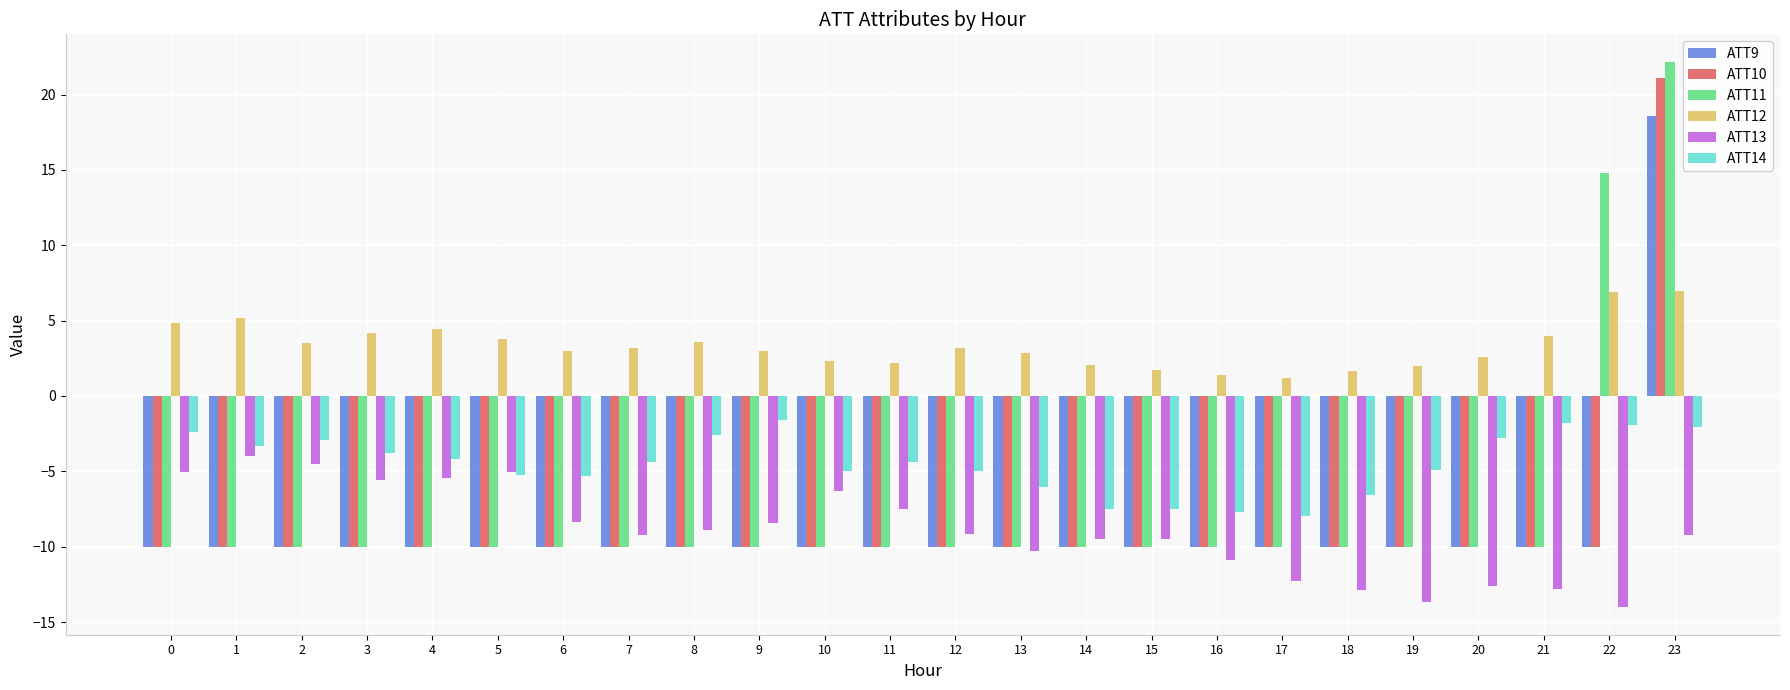

What is the difference between the maximum and minimum values in the ATT14 series?

6.4